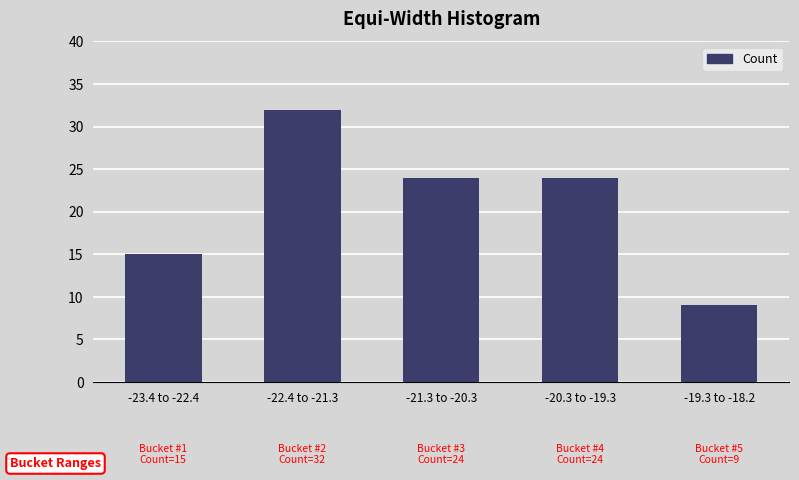

Reading left to right, what are all the values shown in this chart?

-23.4 to -22.4=15	-22.4 to -21.3=32	-21.3 to -20.3=24	-20.3 to -19.3=24	-19.3 to -18.2=9